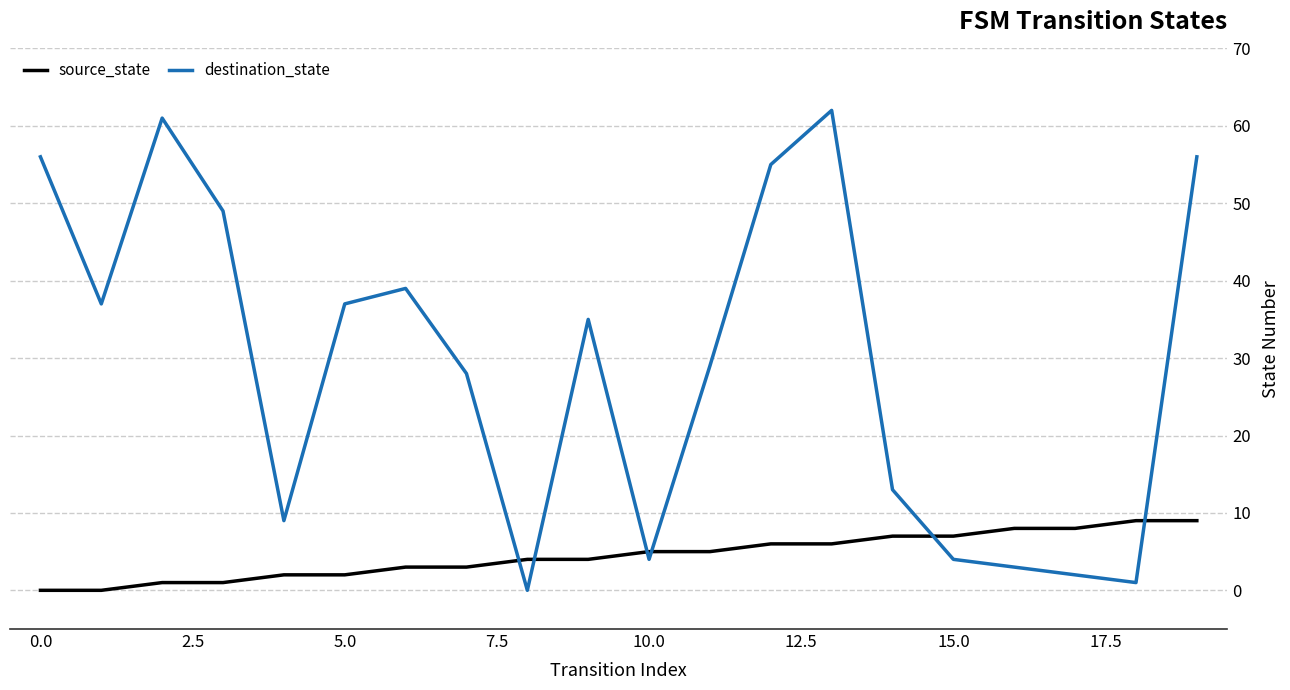

What is the difference between the maximum and minimum values in the destination_state series?

62